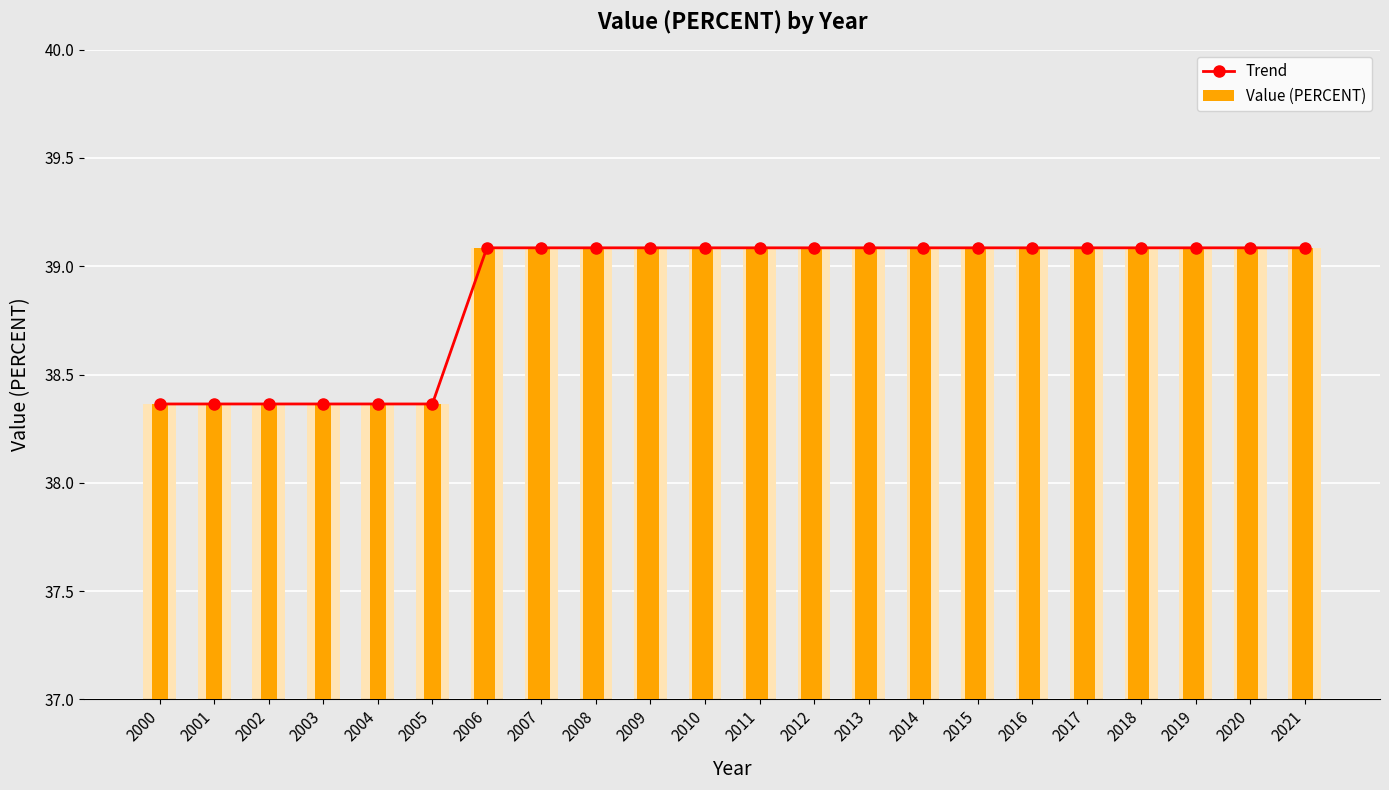

Where is Trend nearest to the value 38?

2000